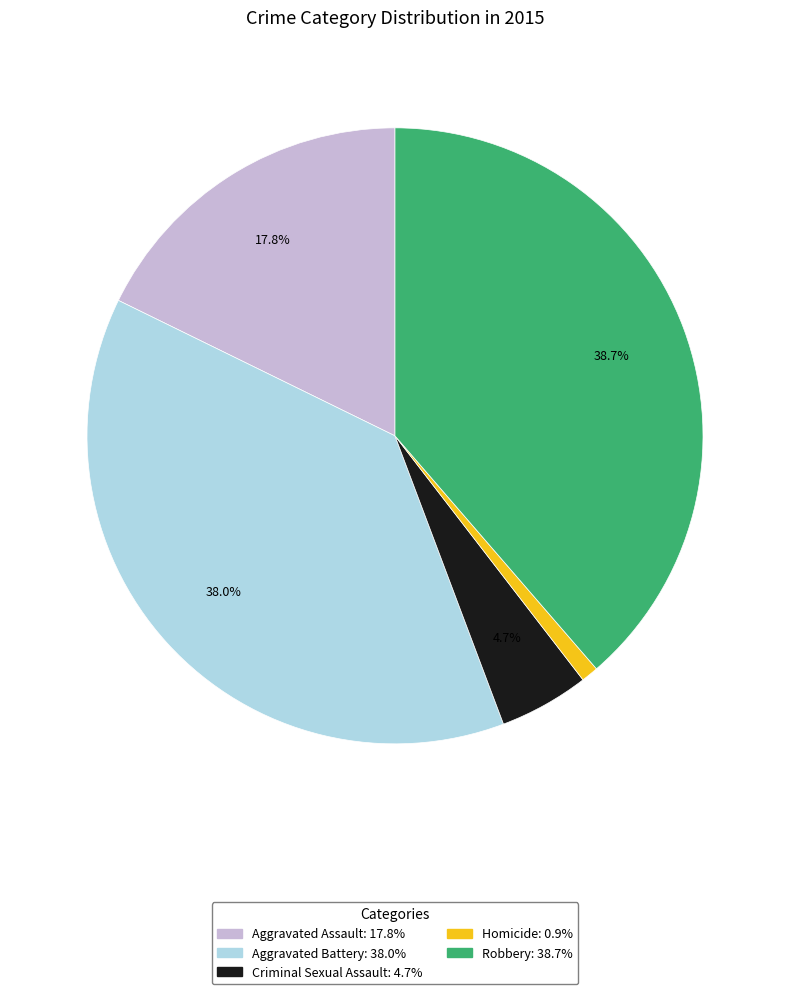

How many segments does this pie chart have?

5